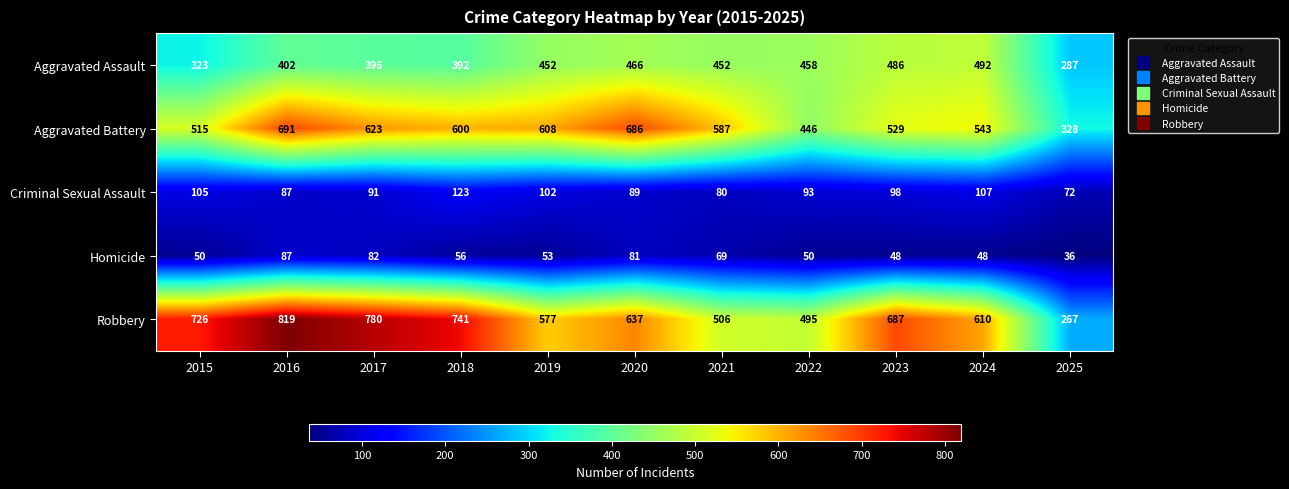

How many series are shown in this chart?

5